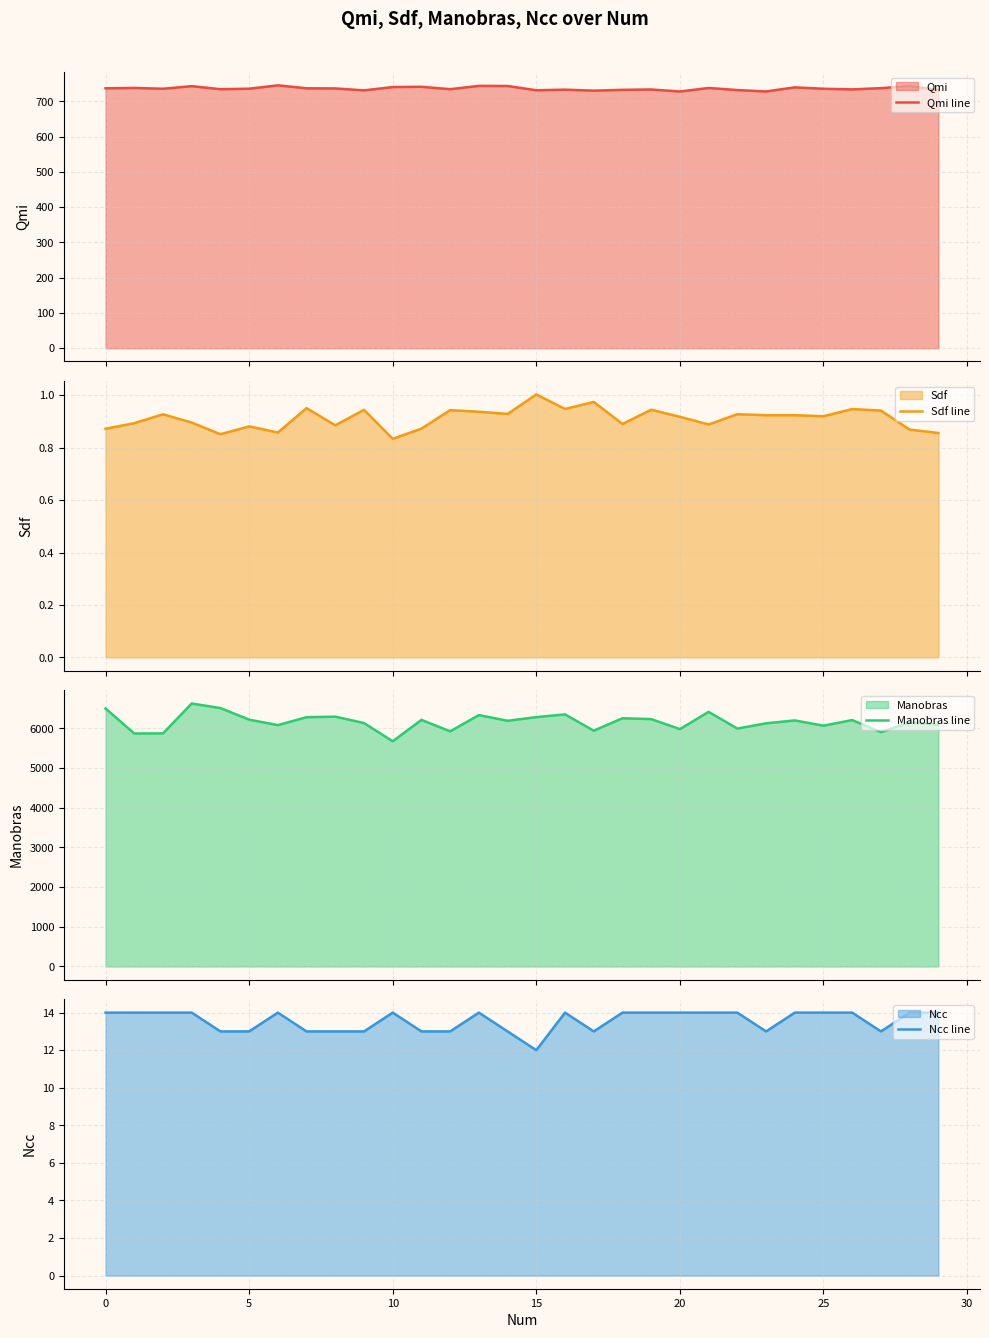

At 10, list the series in order from smallest to largest.

Sdf line, Ncc line, Qmi line, Manobras line